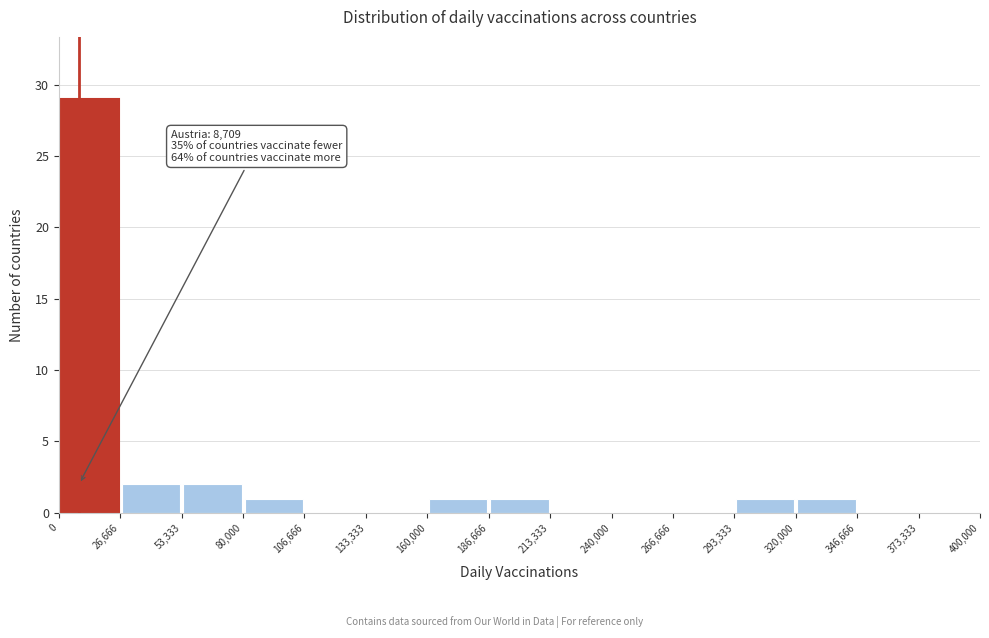

Which range on the x-axis has the tallest bar?

0 to 26,666